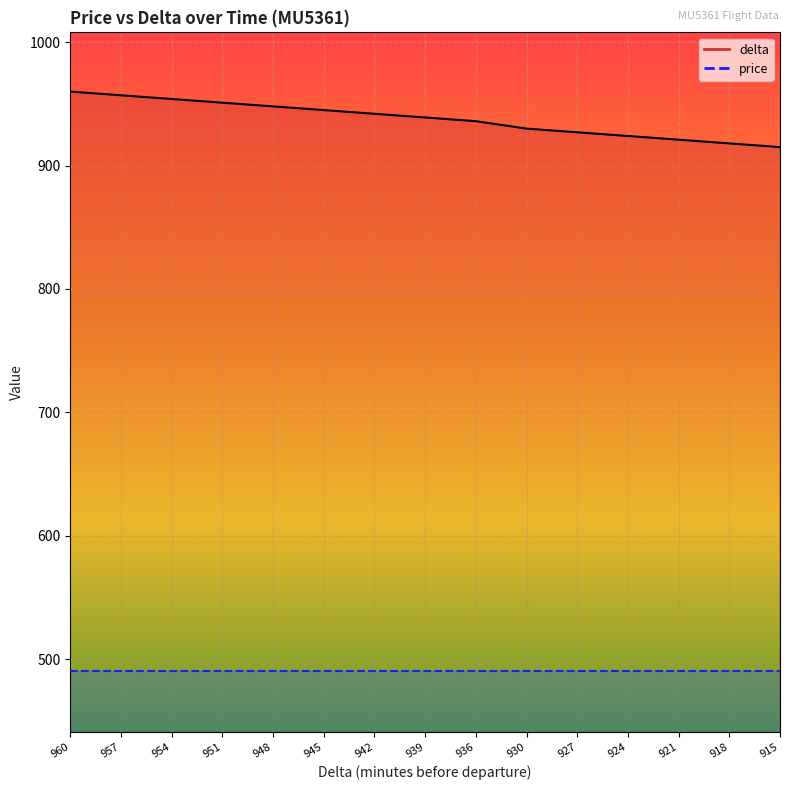

At which category does the chart reach its peak across all series?

960